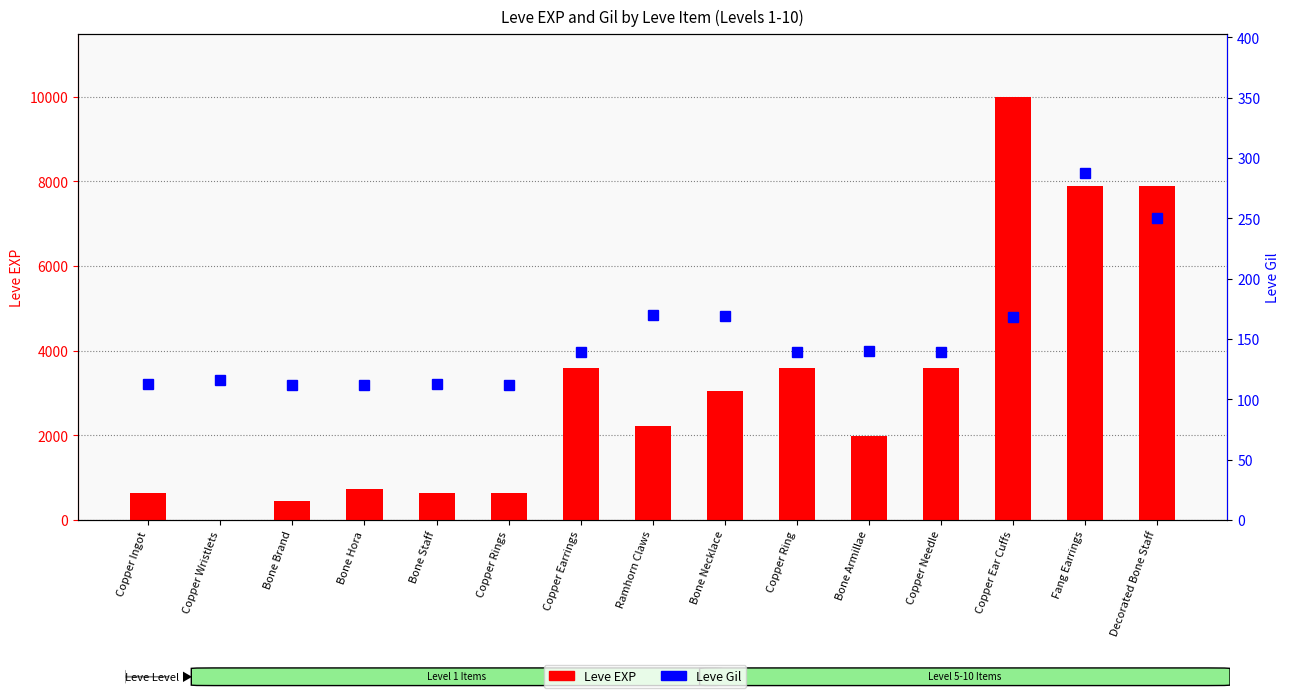

Which series changed the most between Copper Wristlets and Bone Brand?

Leve EXP